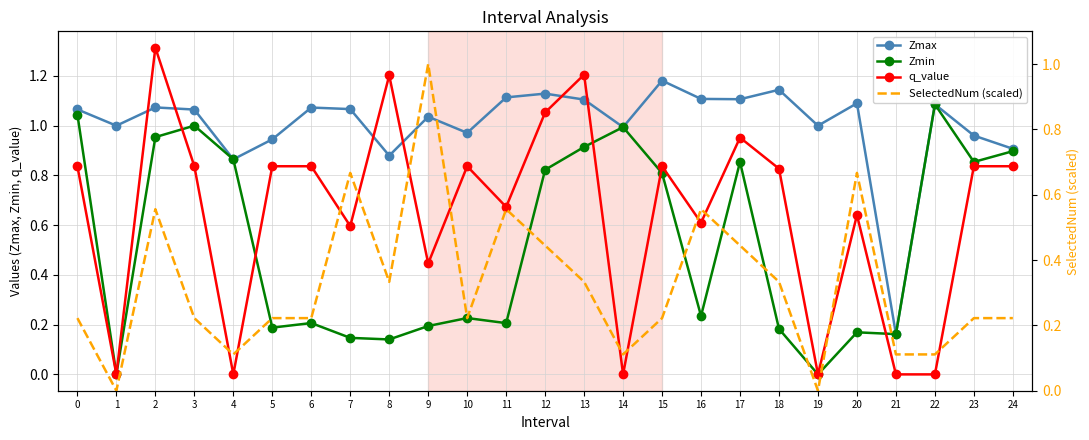

Count the number of categories in the chart.

25